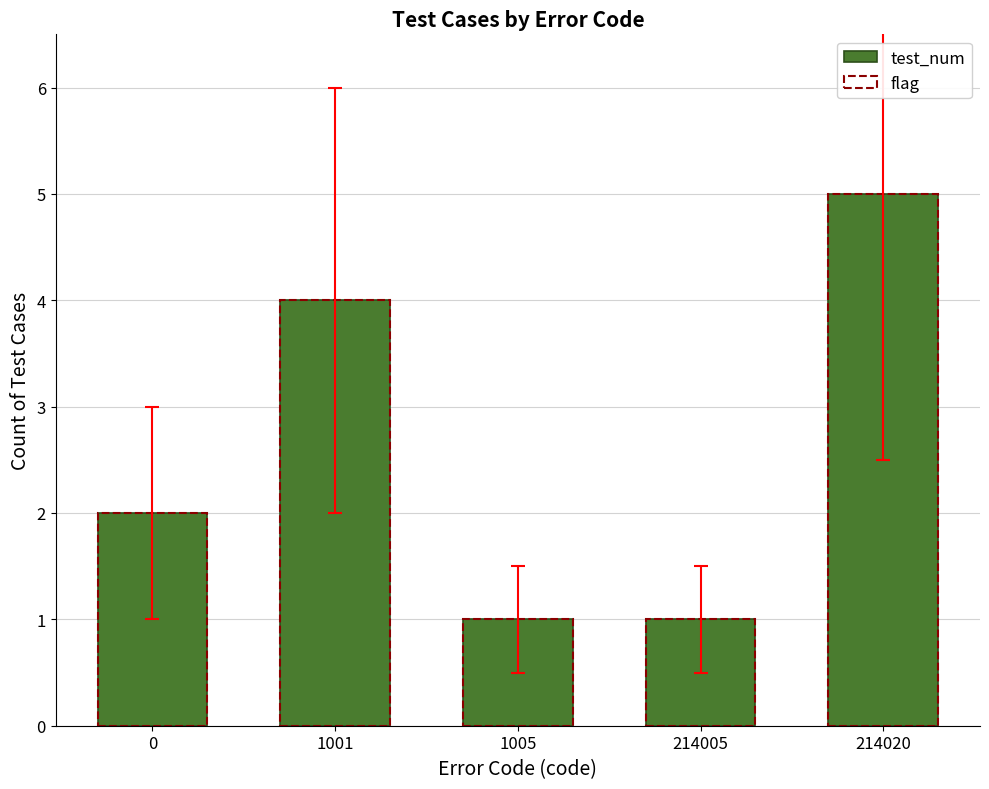

What are all the series names shown in the legend?

test_num, flag